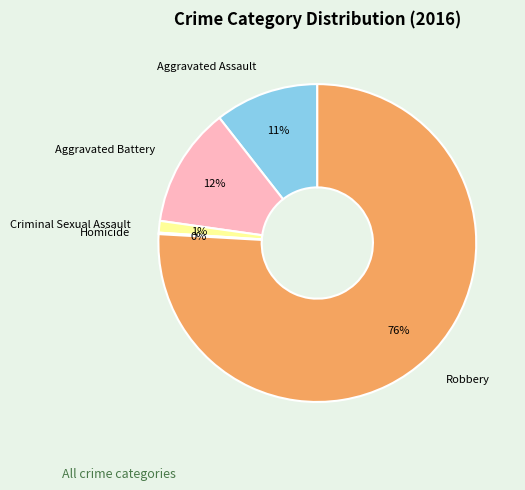

To the nearest percent, what is the difference between the largest and smallest slice percentages?

76%